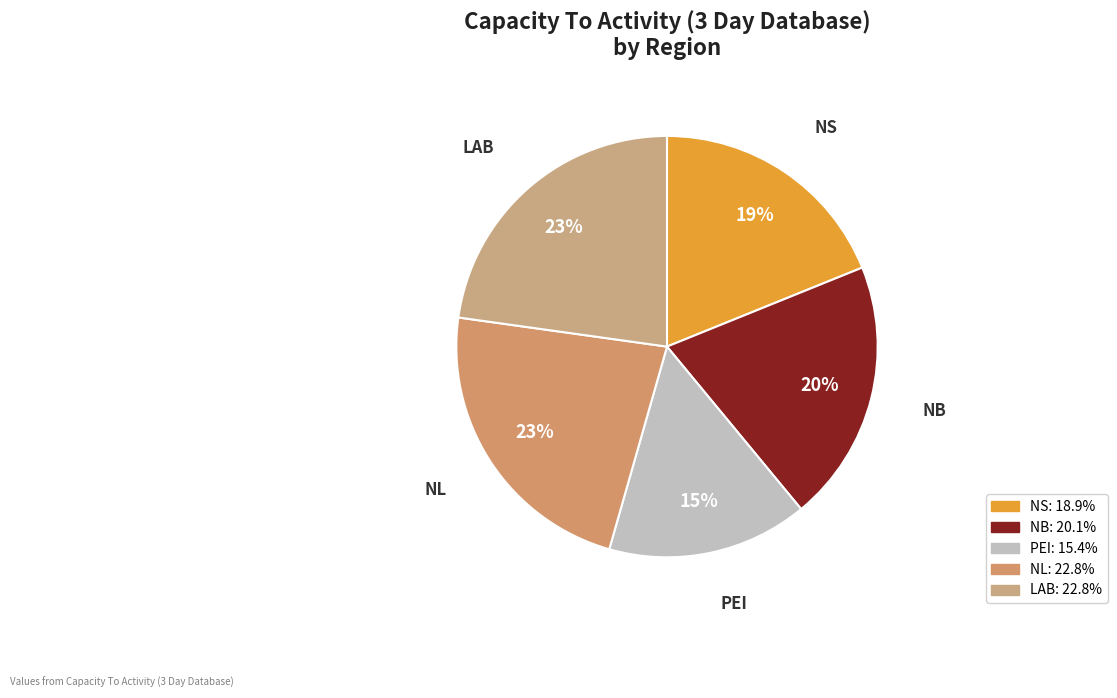

Which slice is the smallest?

PEI